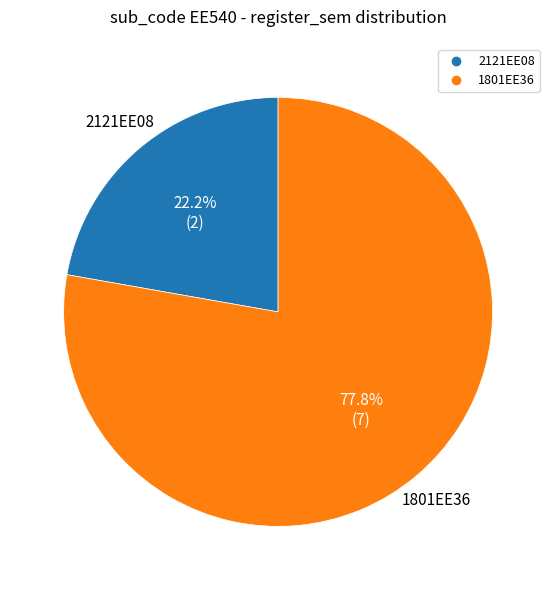

How many slices are in this pie chart?

2